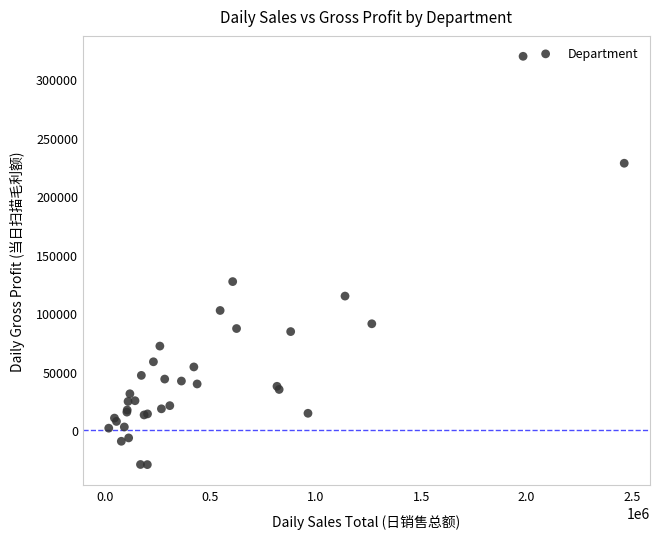

What Y value in the scatter plot is closest to 145113?

127036.2